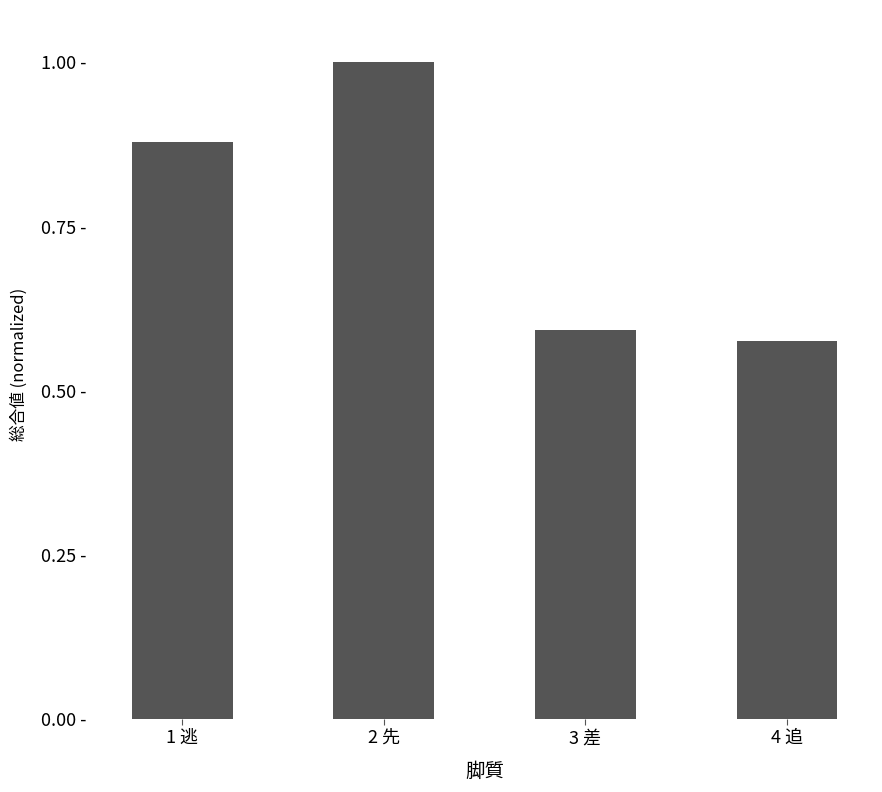

Does the chart contain any negative values?

No